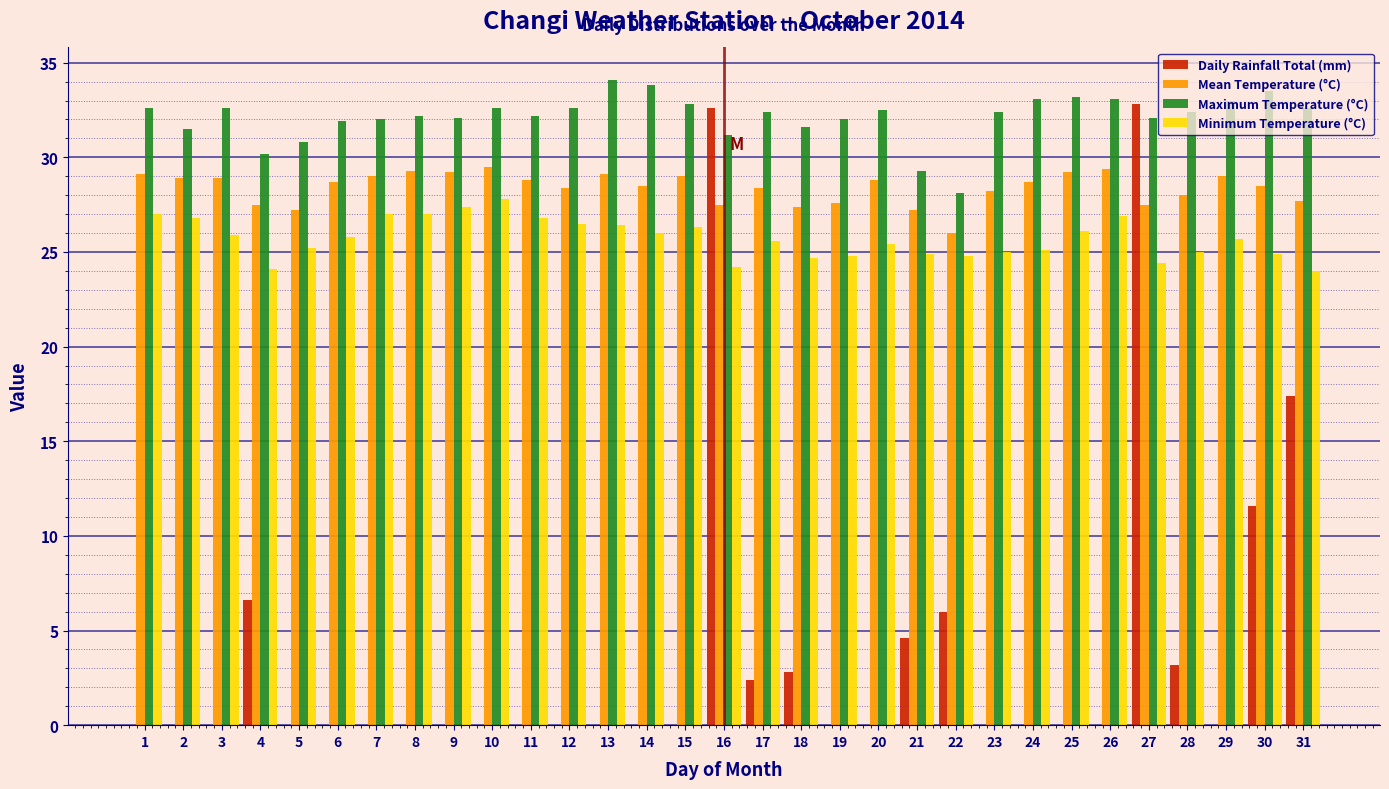

Is it true that Daily Rainfall Total (mm) equals 0.0 at 29?

True